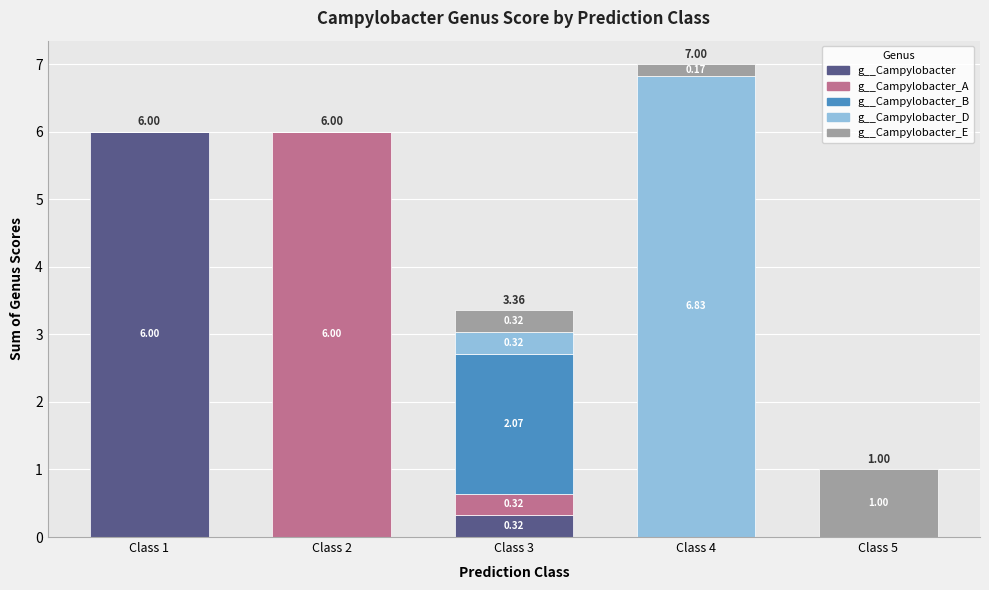

At which category is the sum across all series the highest?

Class 4